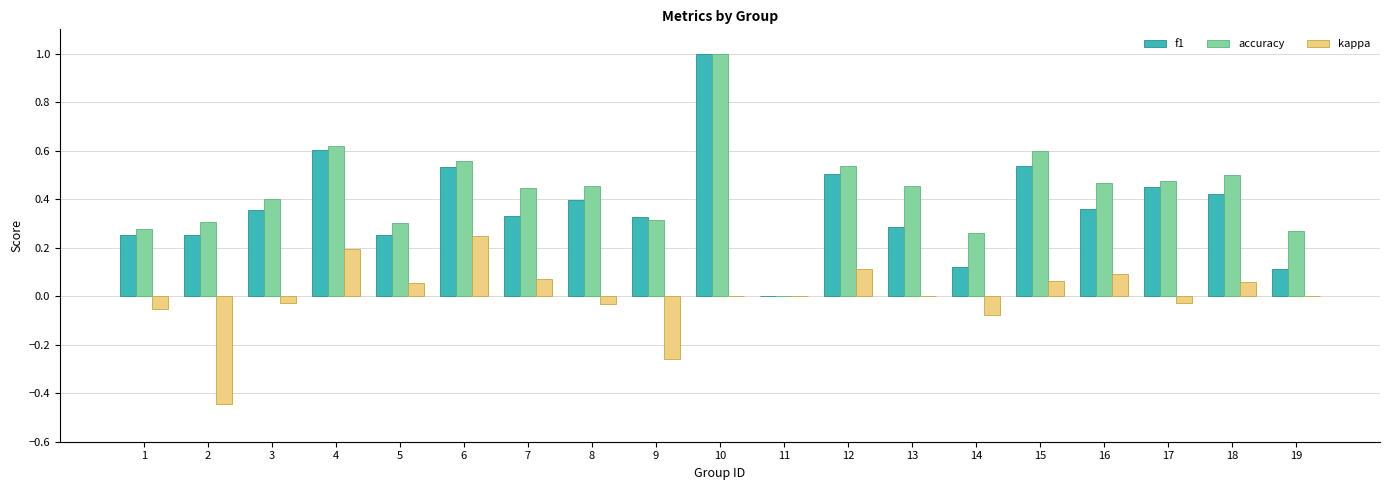

What is the sum of all accuracy values?

8.2